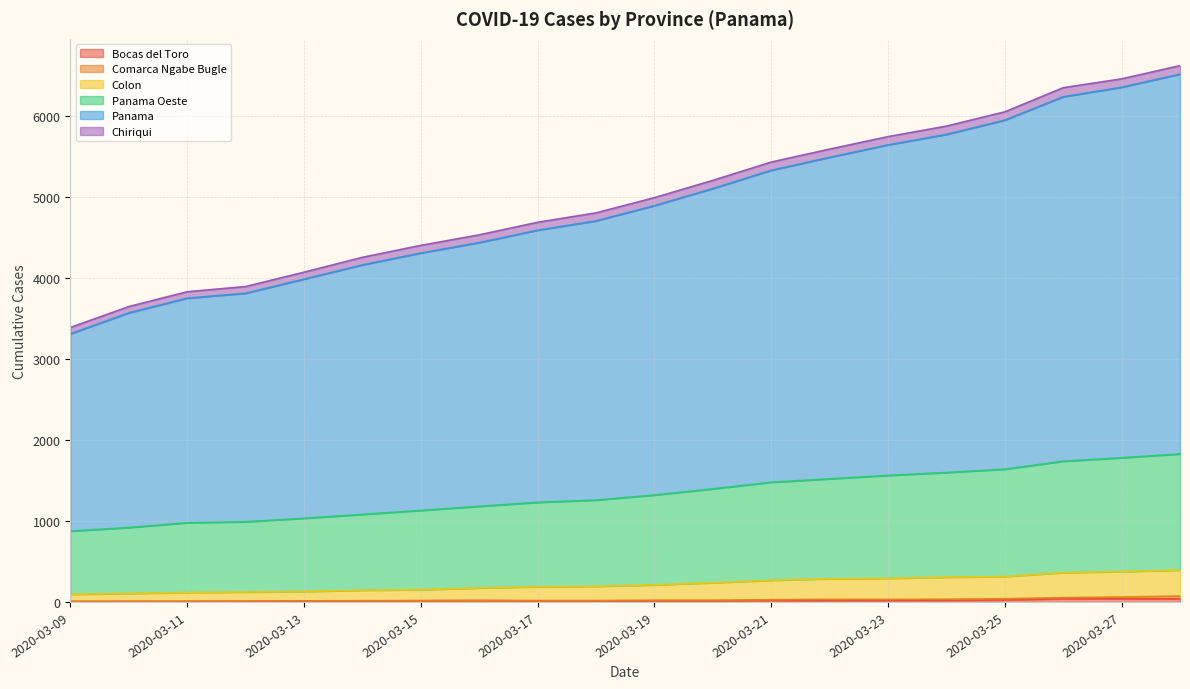

What is the difference between the highest and lowest values at 2020-03-09?

3382